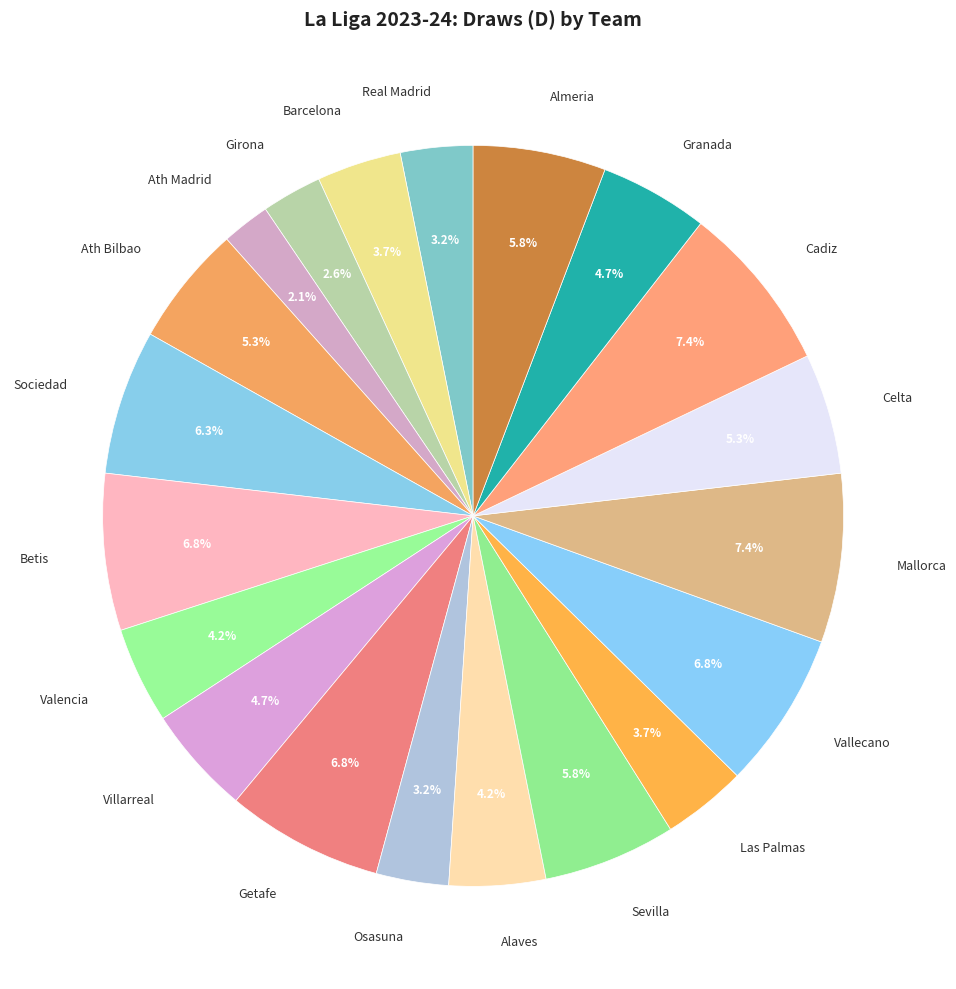

What is the smallest slice in the pie chart?

Ath Madrid